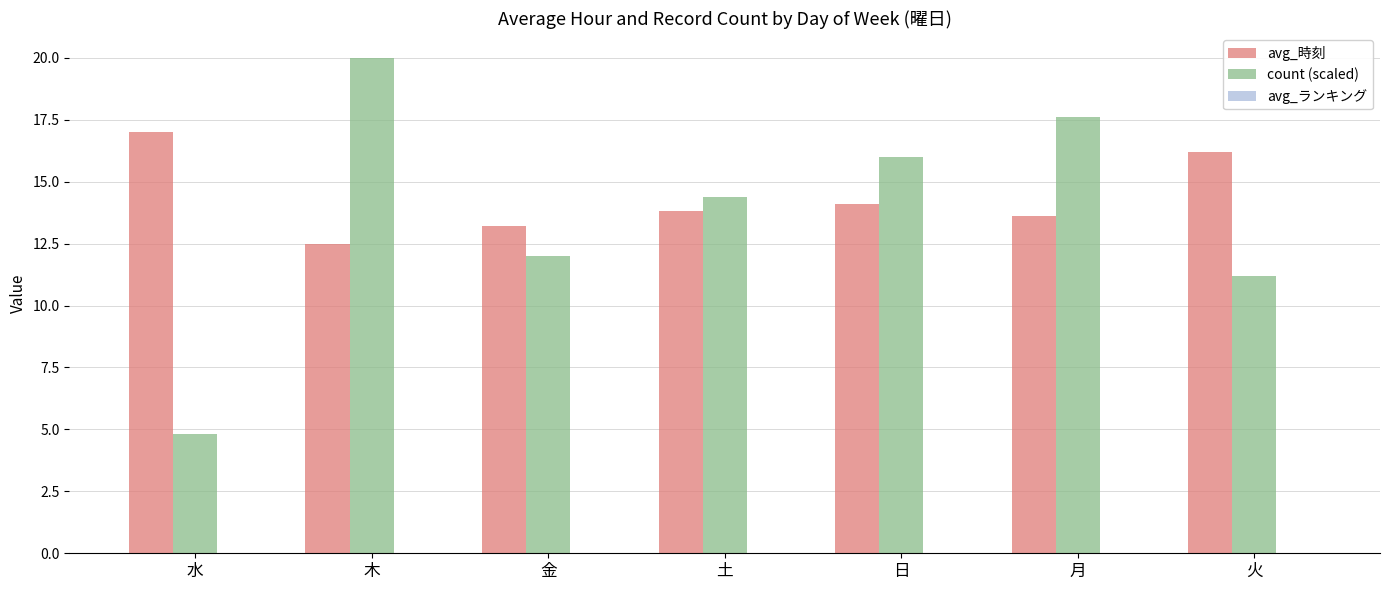

What is the maximum value shown in the chart?

20.0